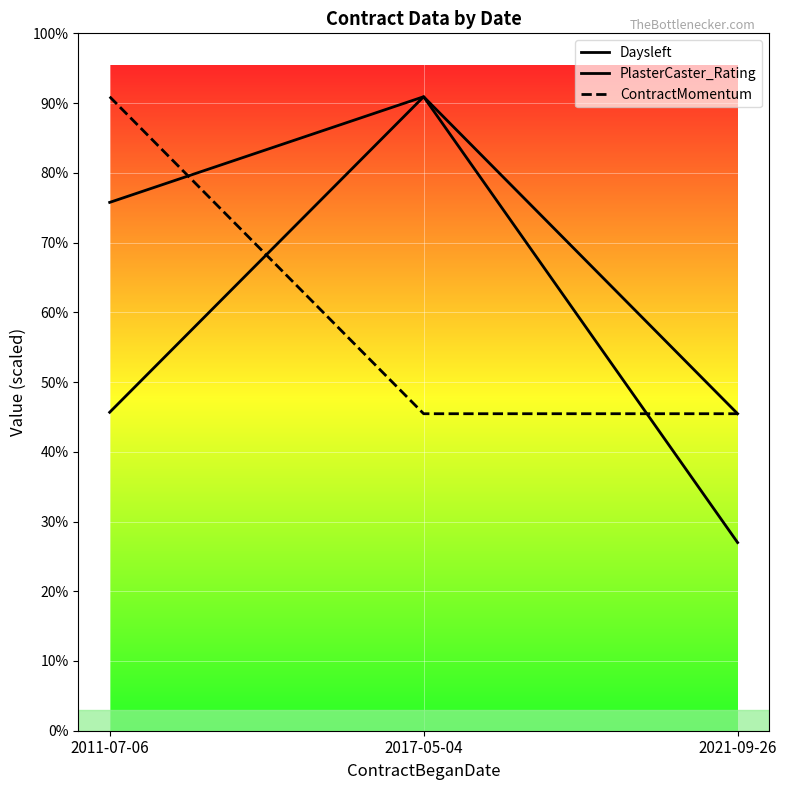

Does the chart display data point markers on the line(s)?

No